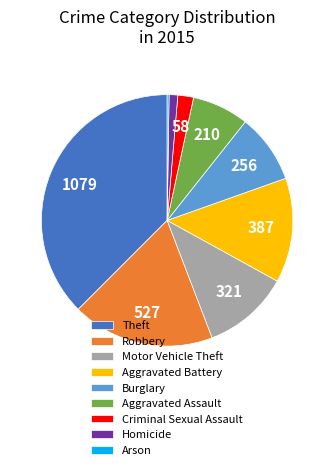

What is the largest slice in the pie chart?

Theft